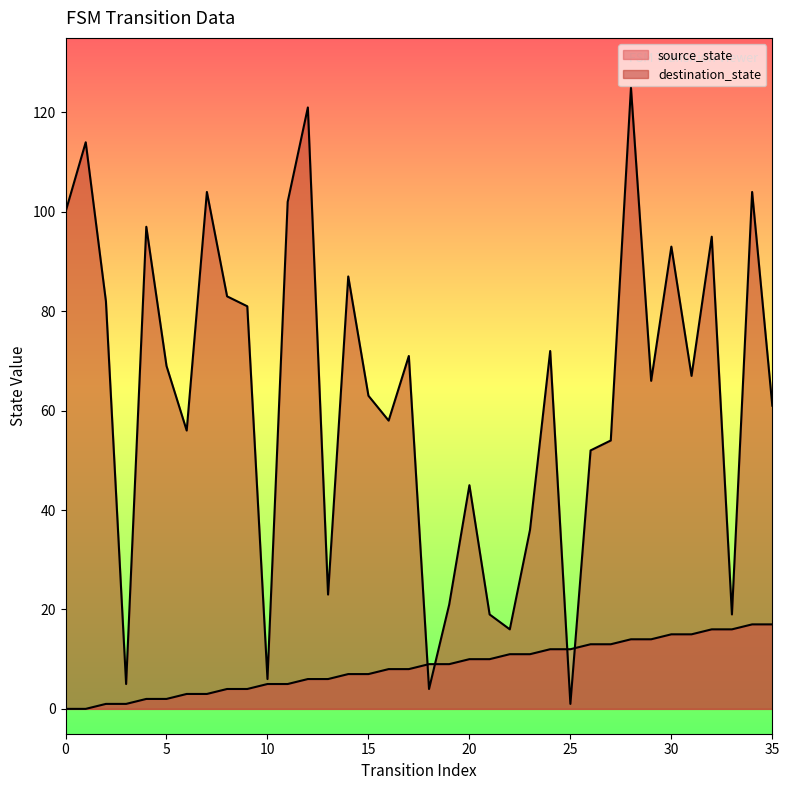

How many values in source_state are above zero?

34